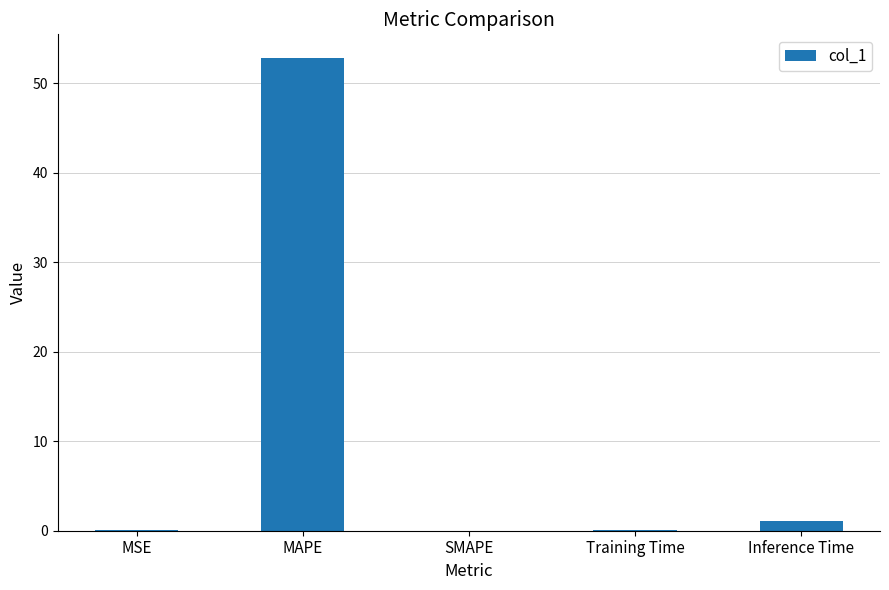

Is it true that the value at SMAPE is 0.0?

True